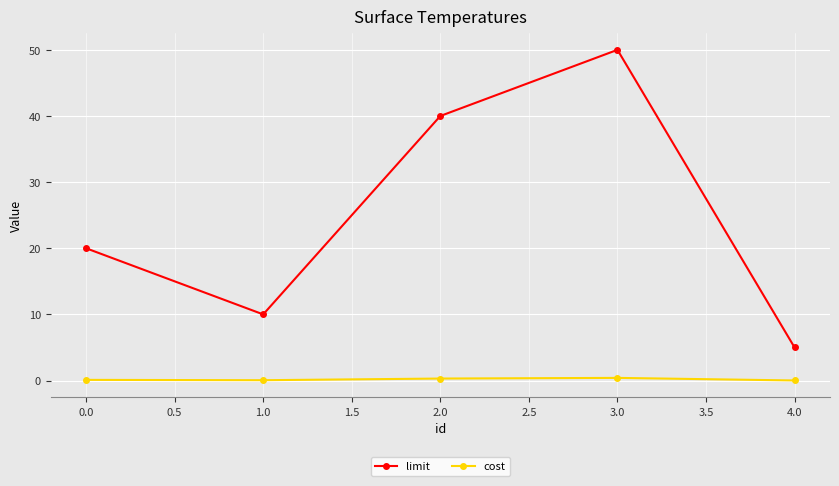

Which series has the largest total across all categories?

limit